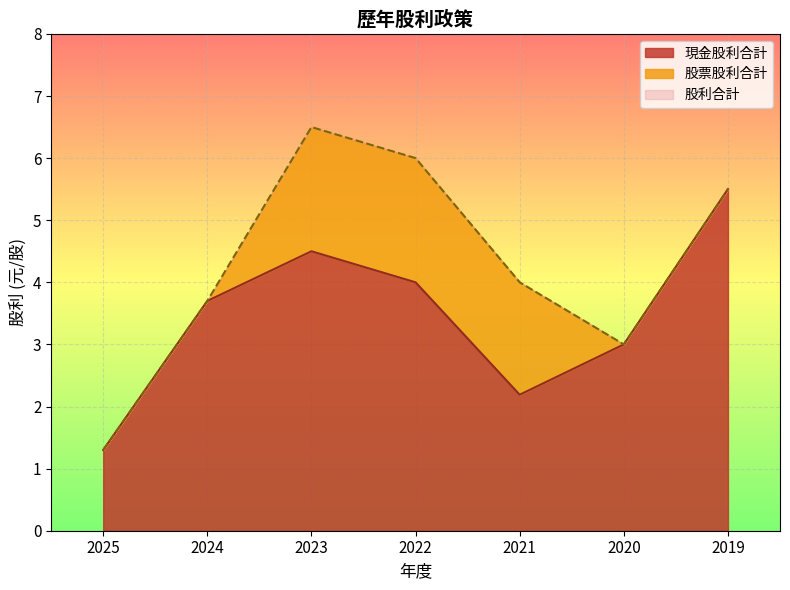

Reading left to right, what are all the values shown in this chart?

現金股利合計: 1.3	3.7	4.5	4.0	2.2	3.0	5.5
股利合計: 1.3	3.7	6.5	6.0	4.0	3.0	5.5